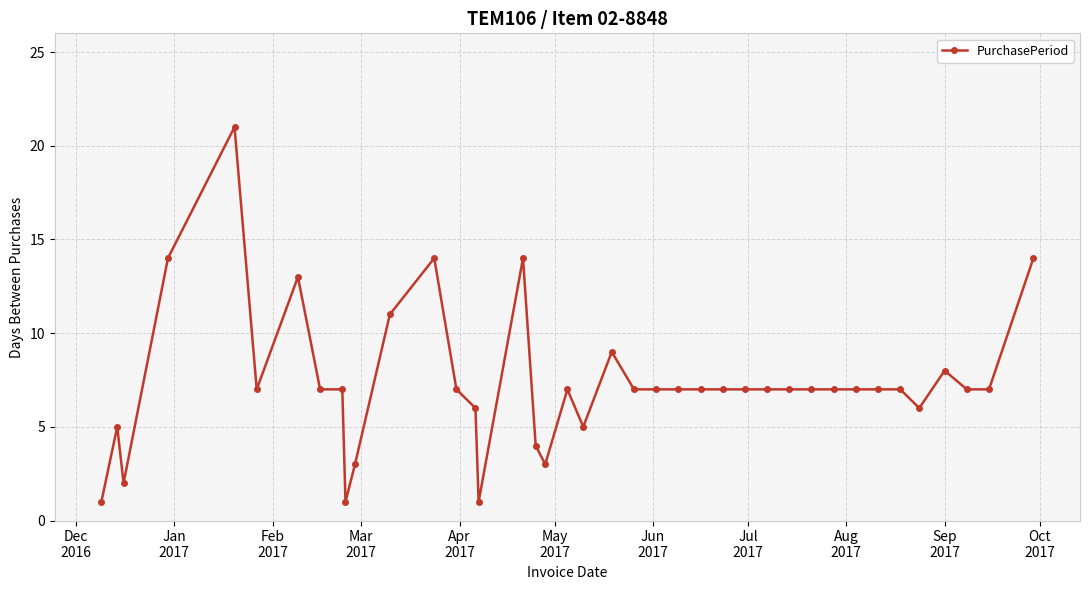

True or false: there are more than 0 points higher than both neighbors.

True